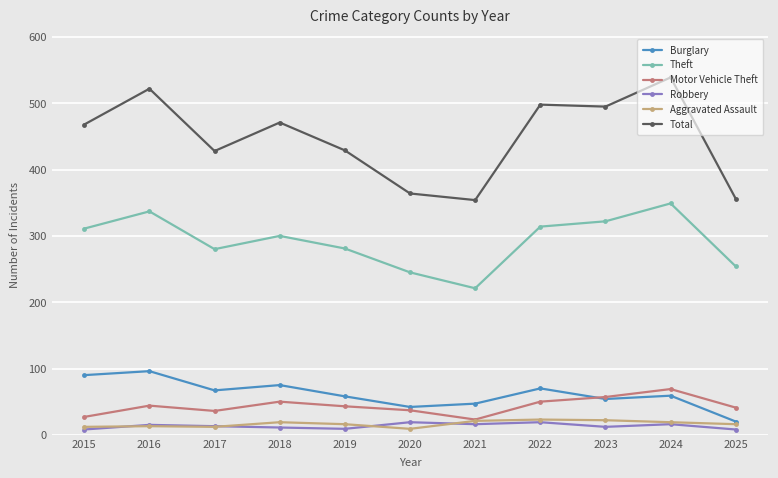

True or false: Theft and Total intersect in this chart.

False